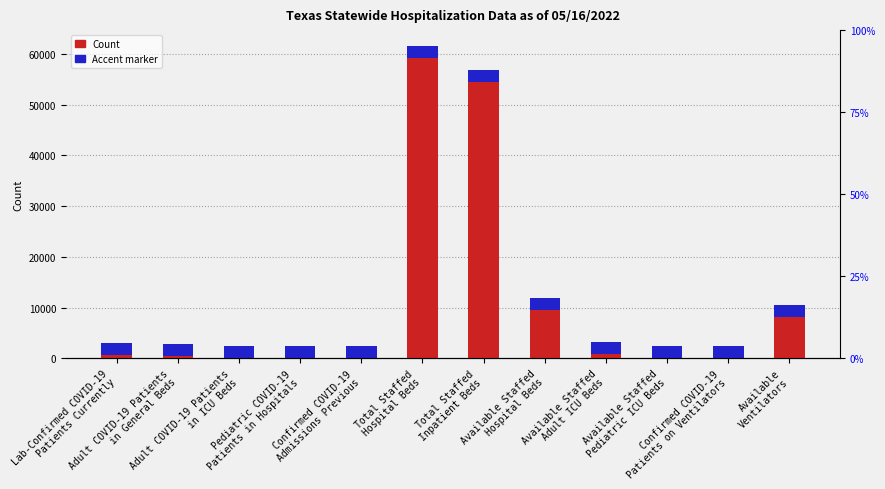

How many values are below 773?

6